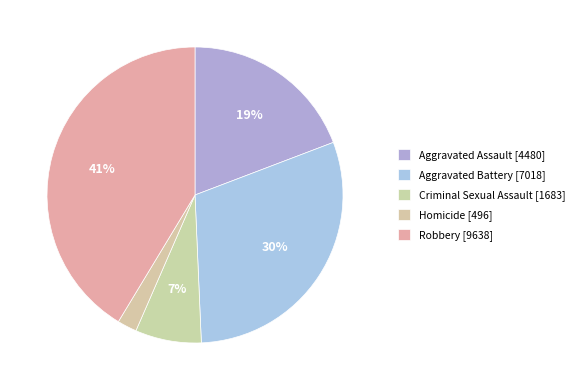

How many segments does this pie chart have?

5